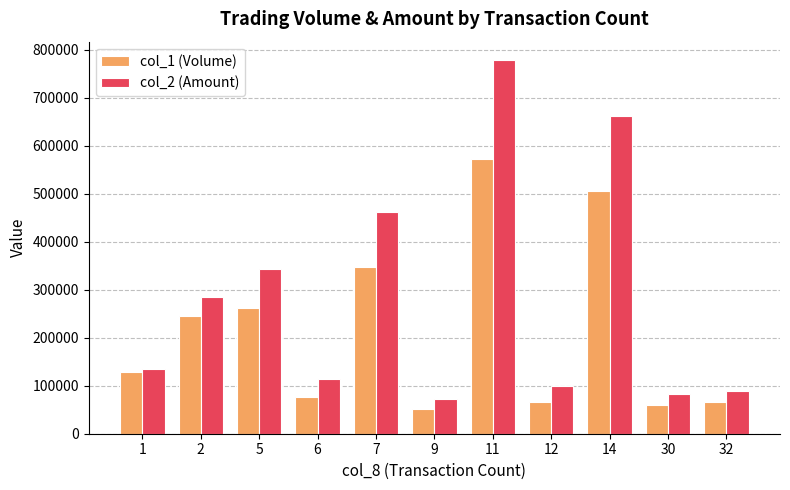

How many distinct data groups are displayed?

2